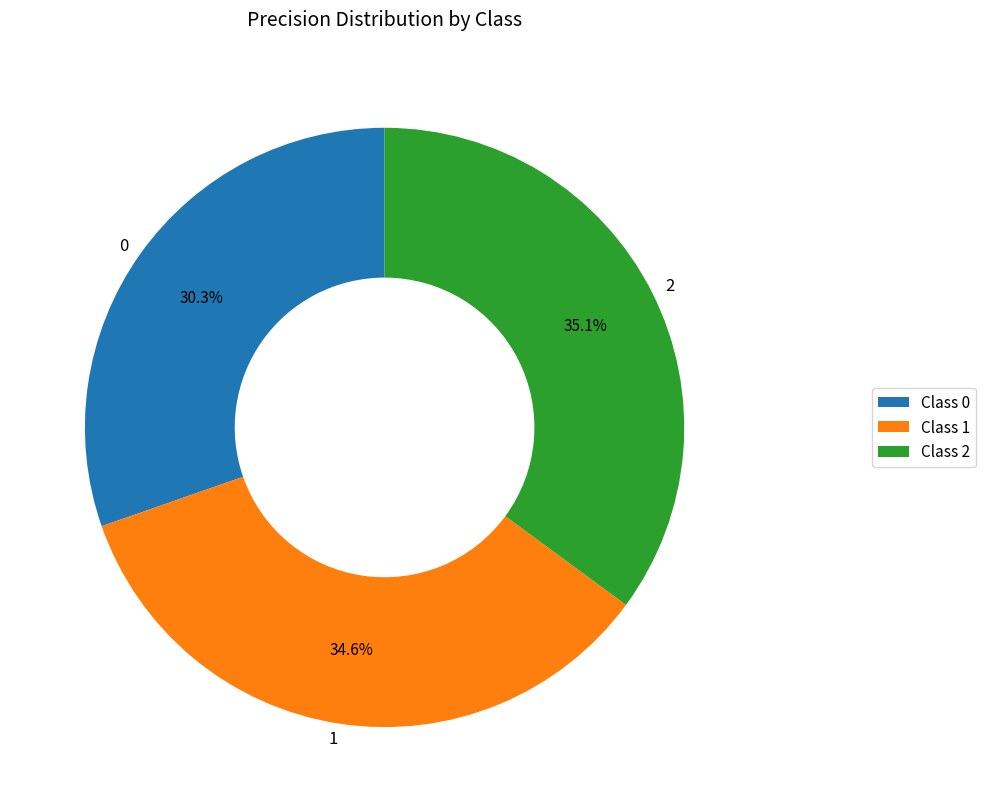

True or false: 1 accounts for 20% of the total.

False